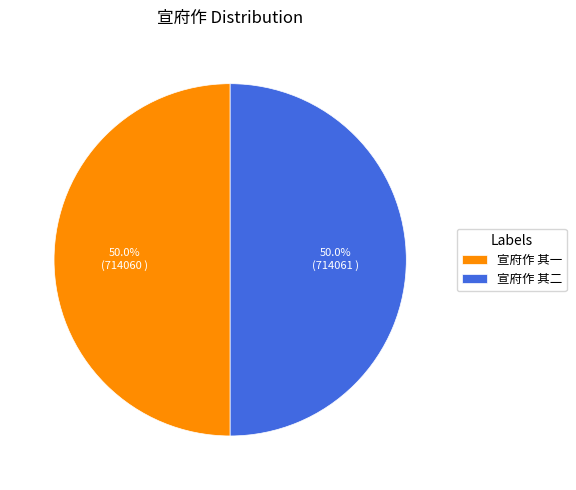

Approximately how many times larger is the value at 宣府作 其二 compared to 宣府作 其一?

1.0